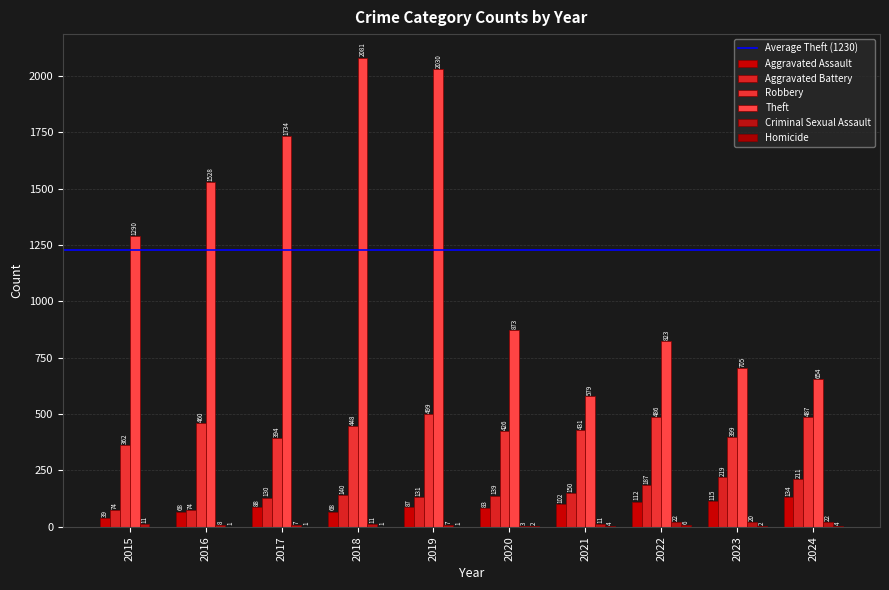

At which category is the sum across all series the highest?

2019